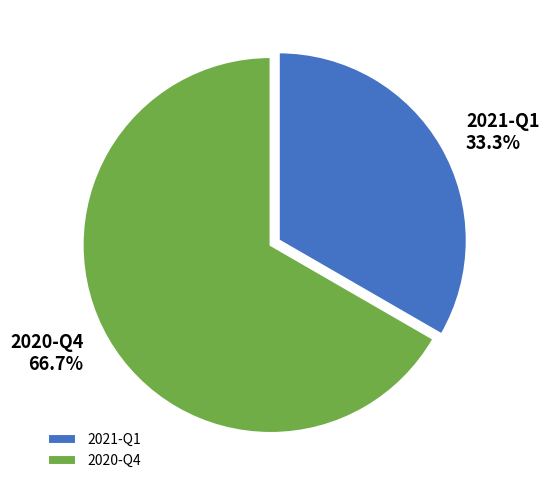

The 2021-Q1 slice represents 46% of the pie. True or false?

False